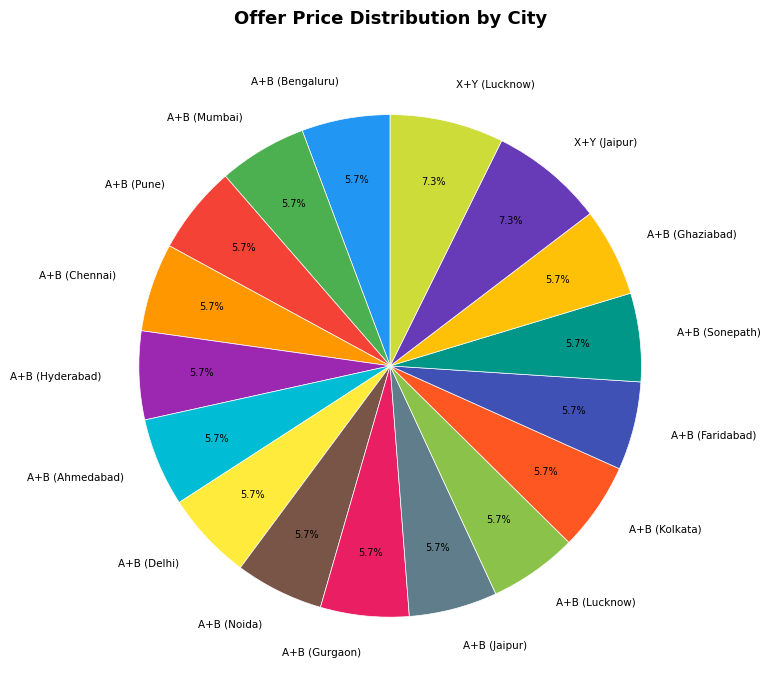

To the nearest percent, what is the combined percentage of A+B (Pune) and A+B (Lucknow)?

11%